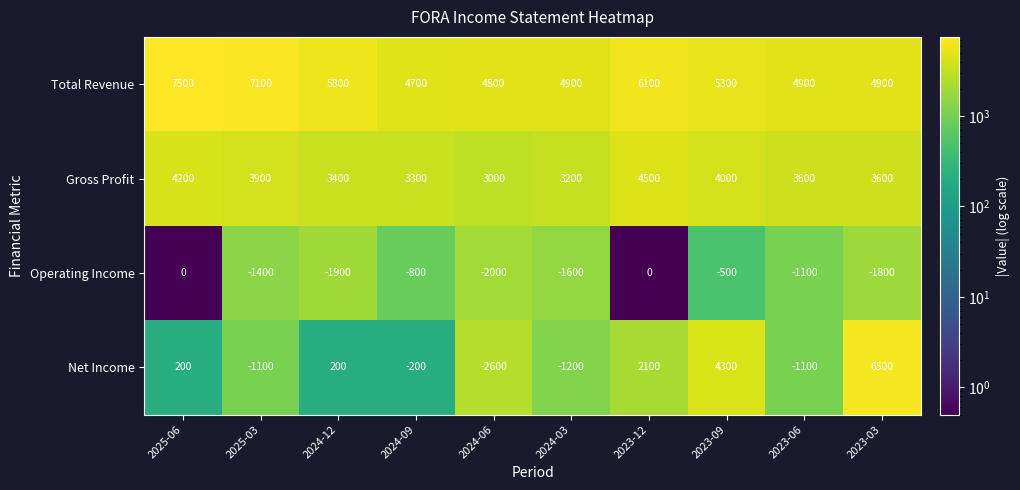

Which category has the highest value across all series?

2025-06